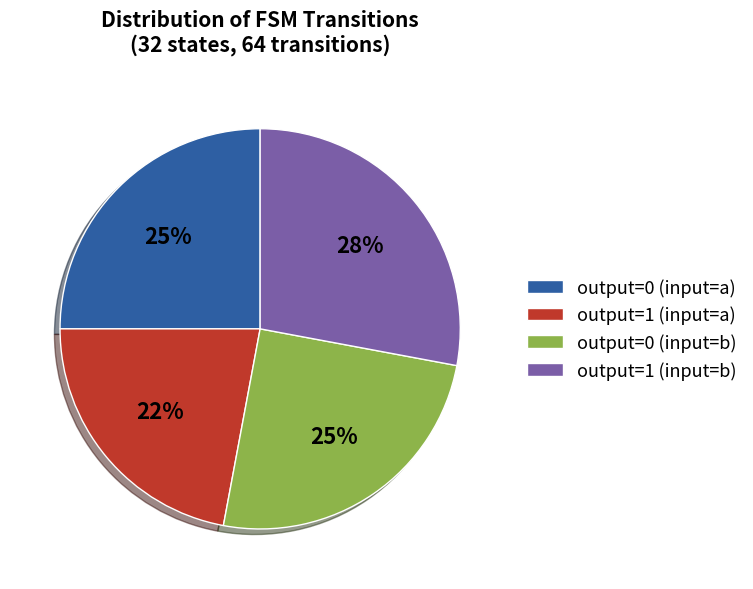

To the nearest percent, what is the difference between the largest and smallest slice percentages?

6%